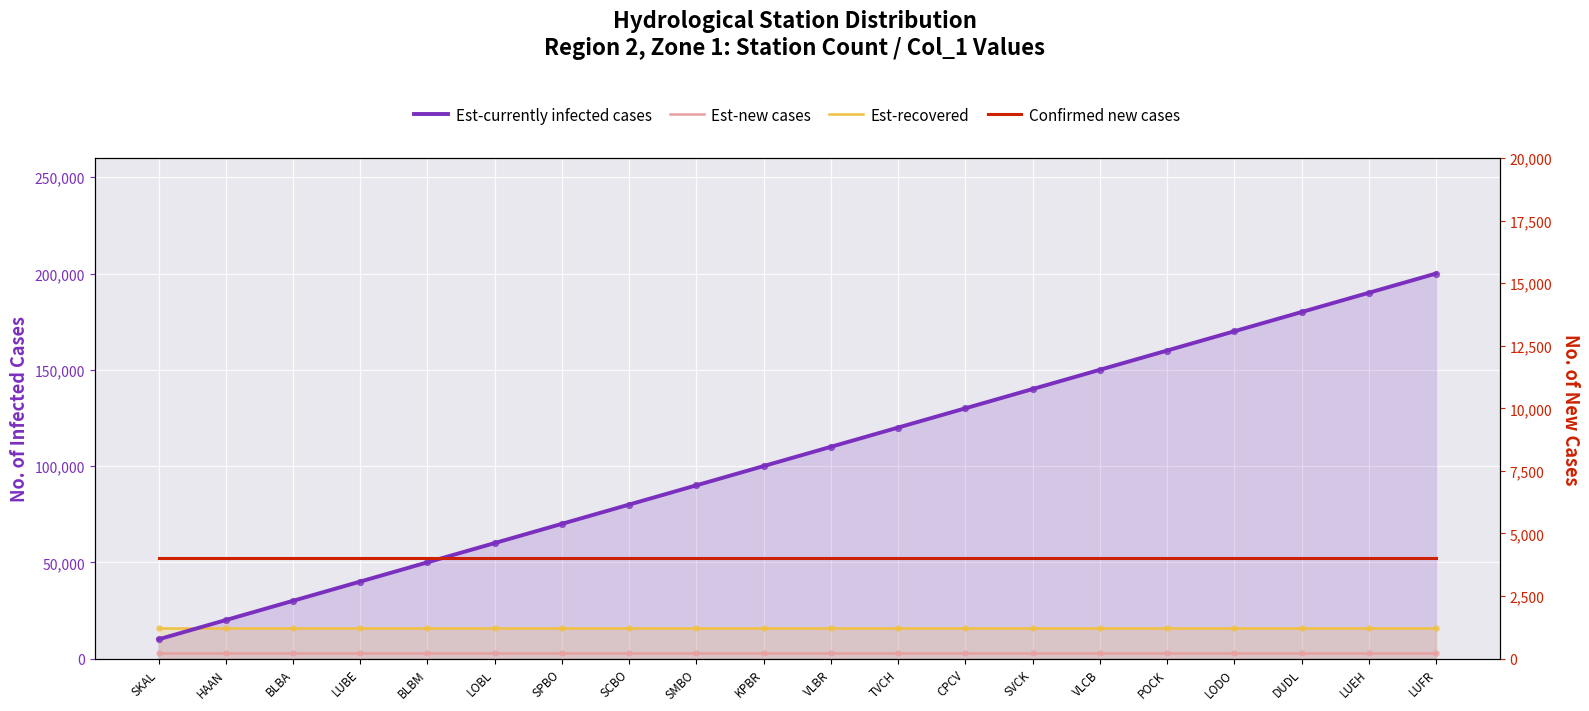

At how many categories does at least one series exceed 117878?

9